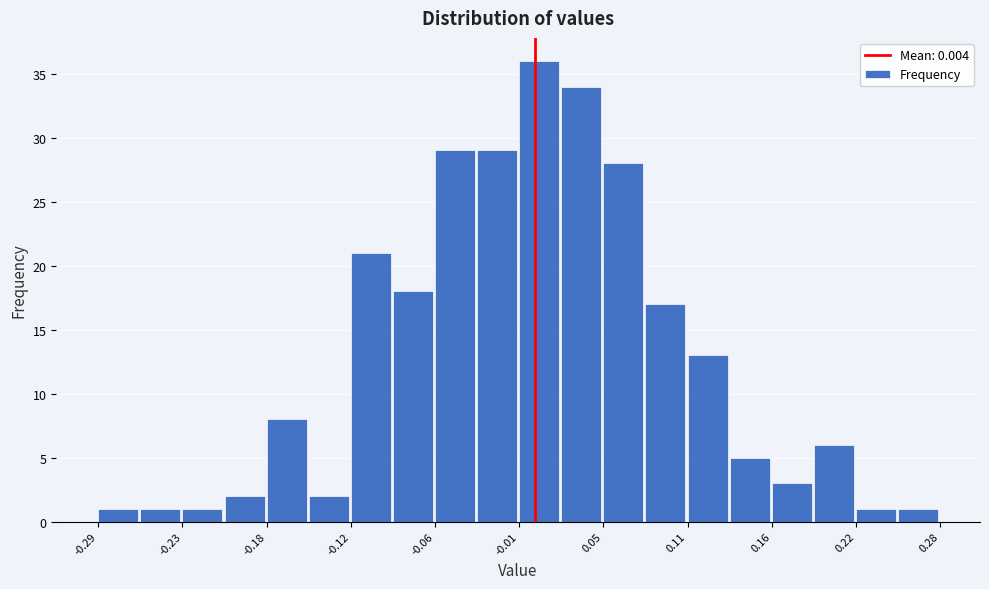

Read against the x-axis, roughly where is the centre of the tallest bar?

0.01